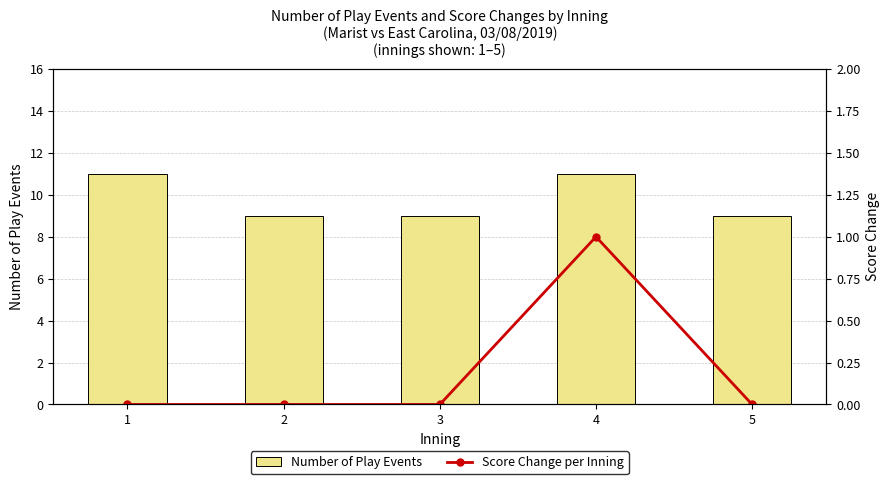

At which category is the sum across all series the highest?

4